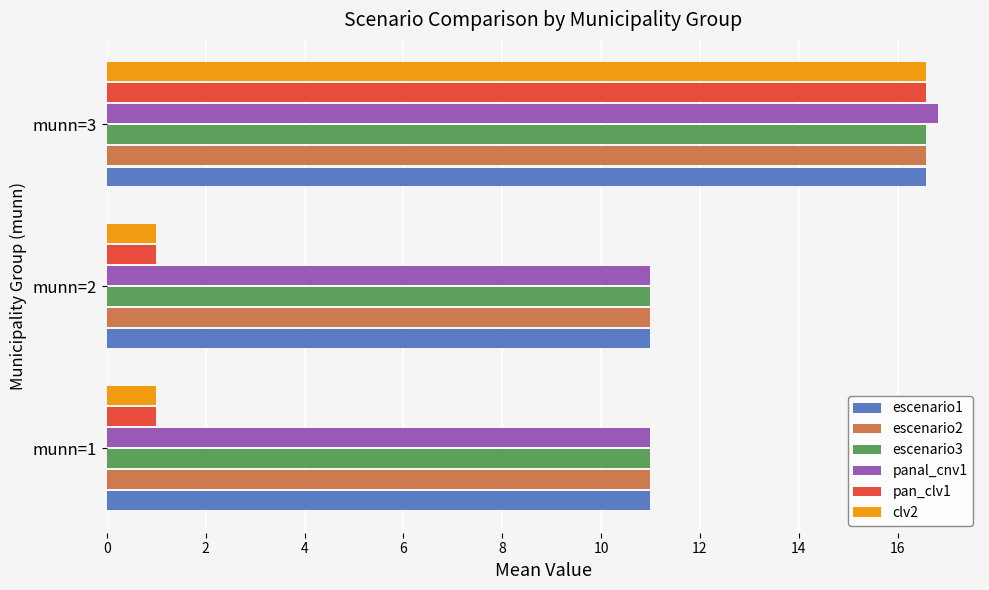

What is the spread (max minus min) of values at munn=1?

10.0